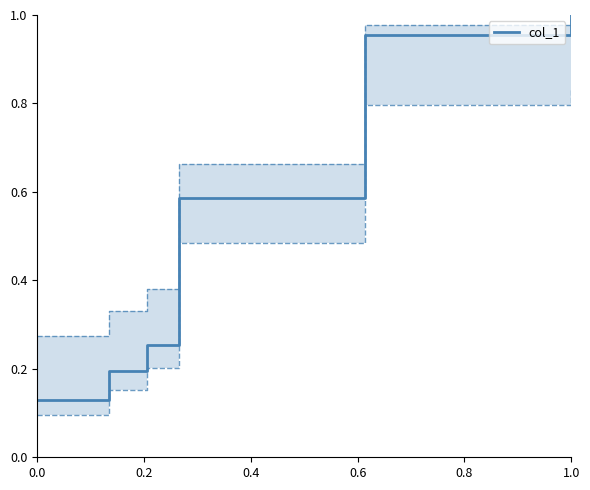

What is the label of the 8th point from the right?

0.8